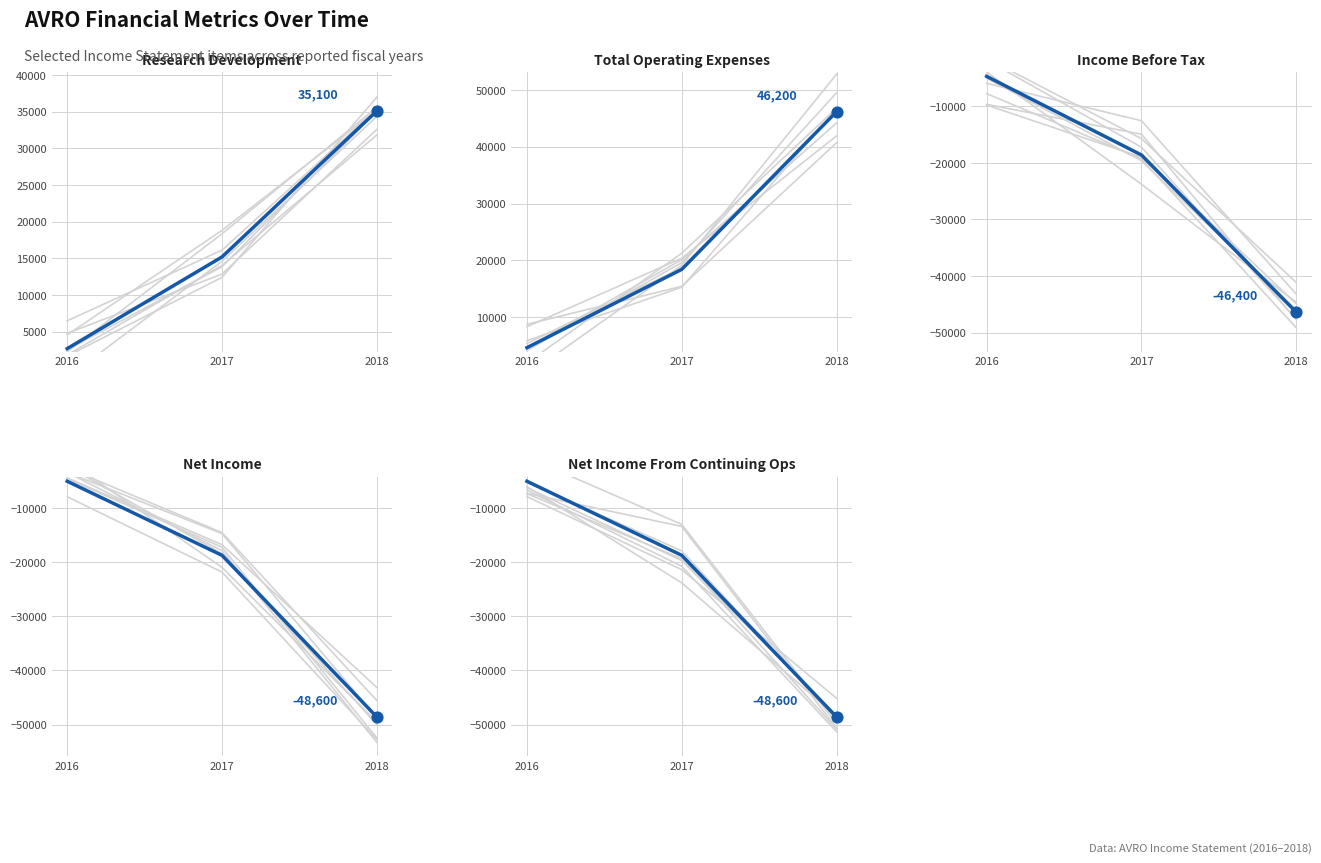

At which category is the sum across all series the highest?

2016